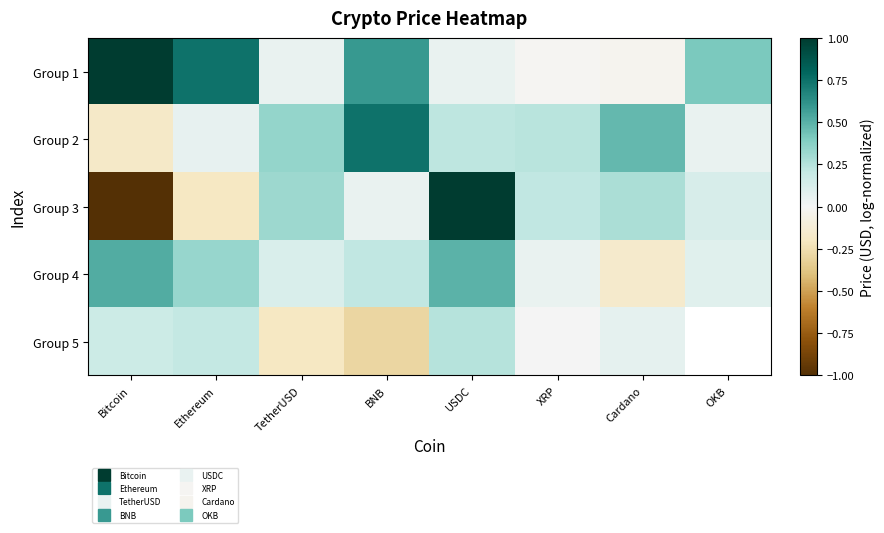

At which label is Group 3 closest to 0?

BNB